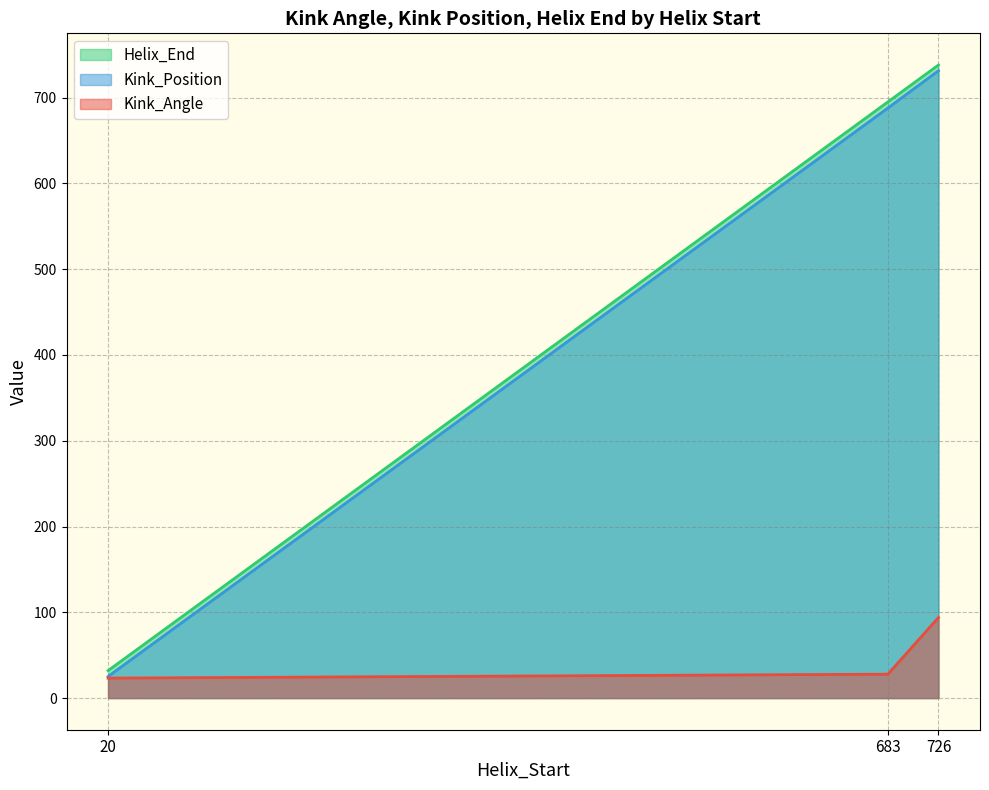

List the series in order of their peak value, highest first.

Helix_End, Kink_Position, Kink_Angle